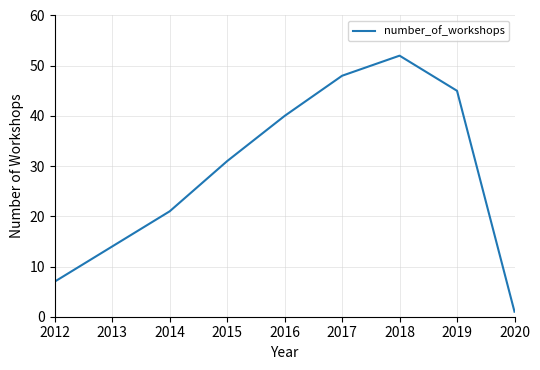

What is the approximate value at 2017, to the nearest 5?

50